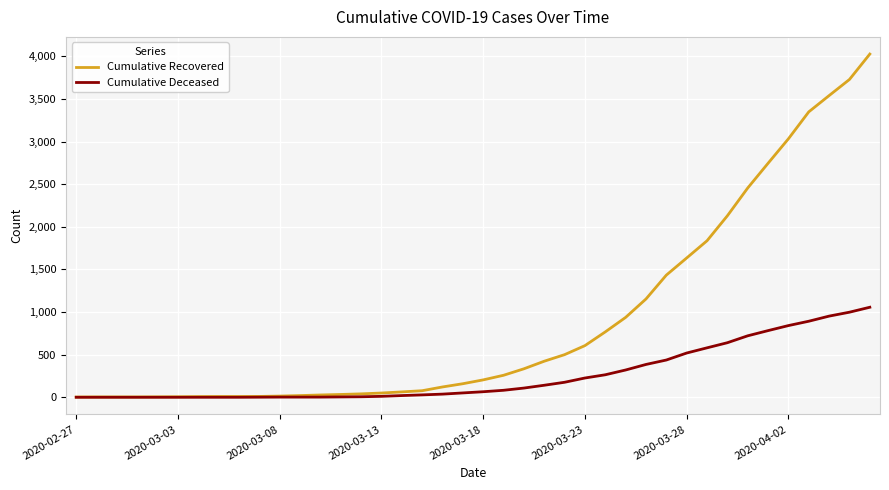

List the series in order of their overall mean, lowest first.

Cumulative Deceased, Cumulative Recovered